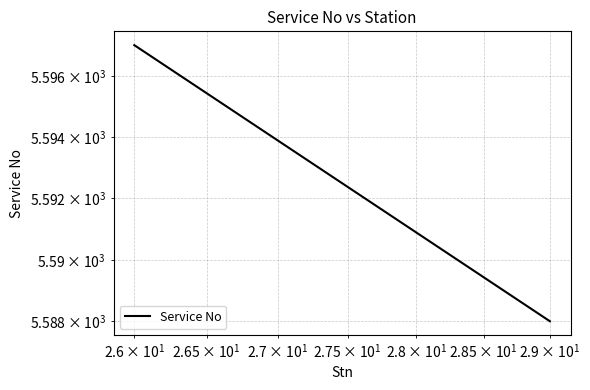

How many values are below 5597?

1